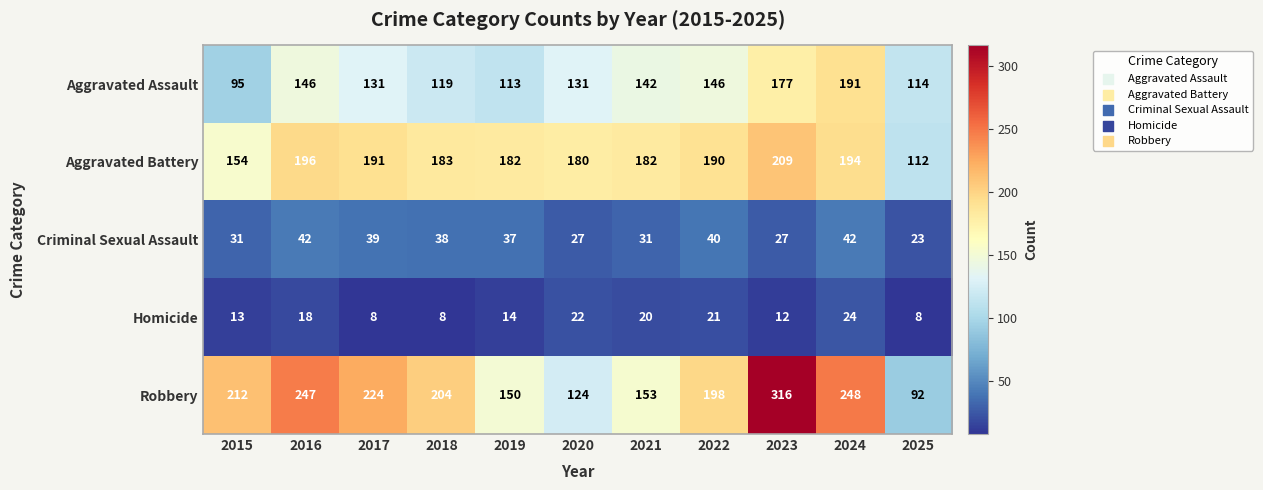

Between 2015 and 2020, which series saw the biggest shift?

Robbery